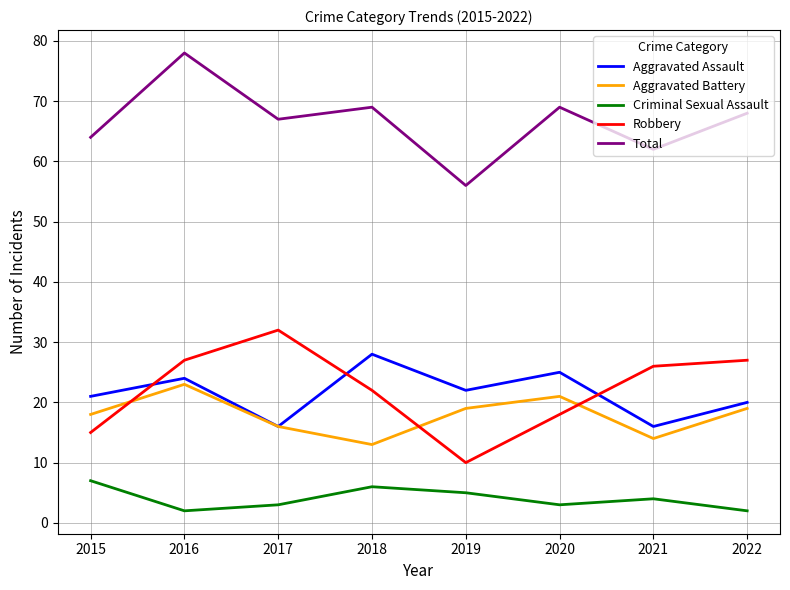

True or false: Robbery and Criminal Sexual Assault intersect in this chart.

False